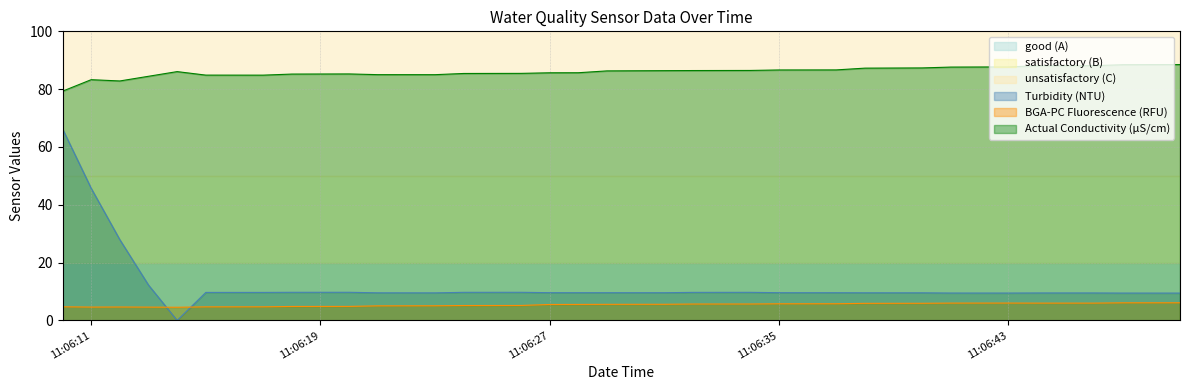

Which series has the largest total across all categories?

Actual Conductivity (µS/cm)